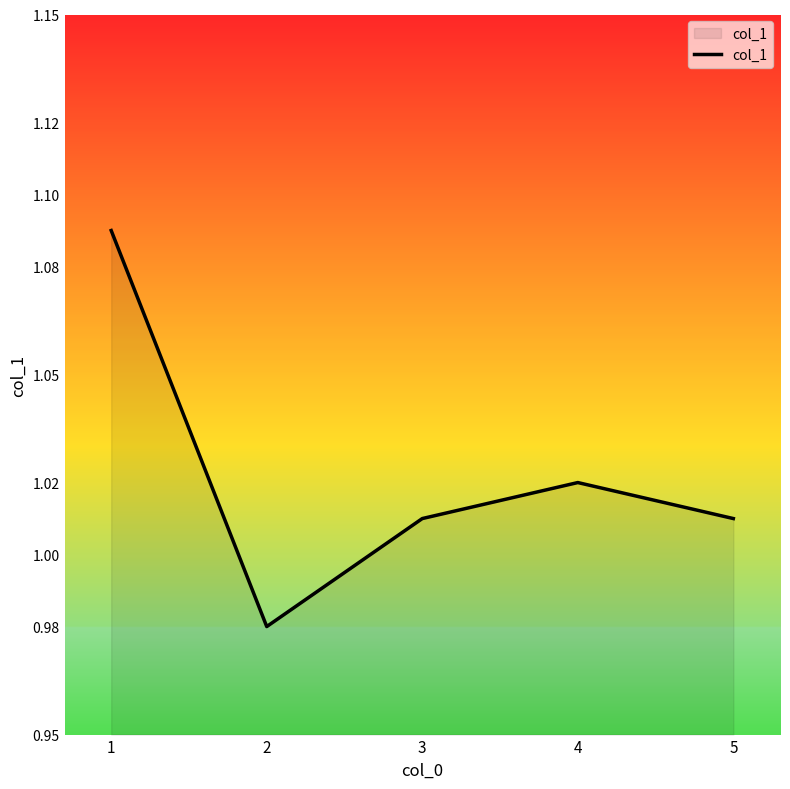

Is it true that the value at 1 is 1.7?

False